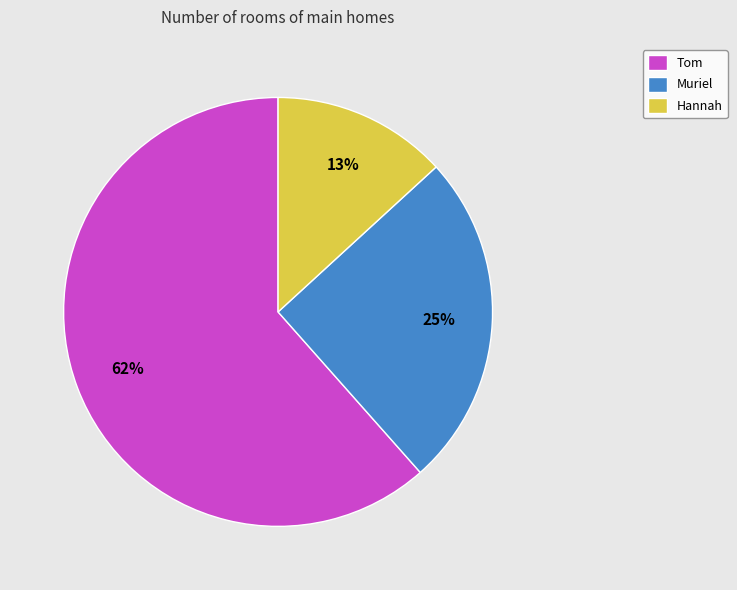

Between Hannah and Tom, which is larger?

Tom